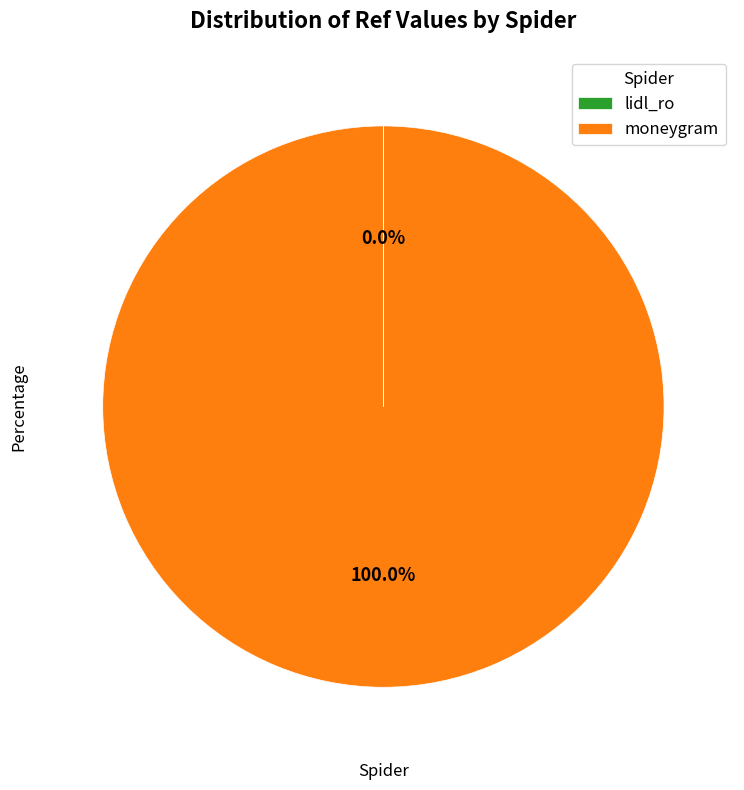

Which slice is the largest?

moneygram